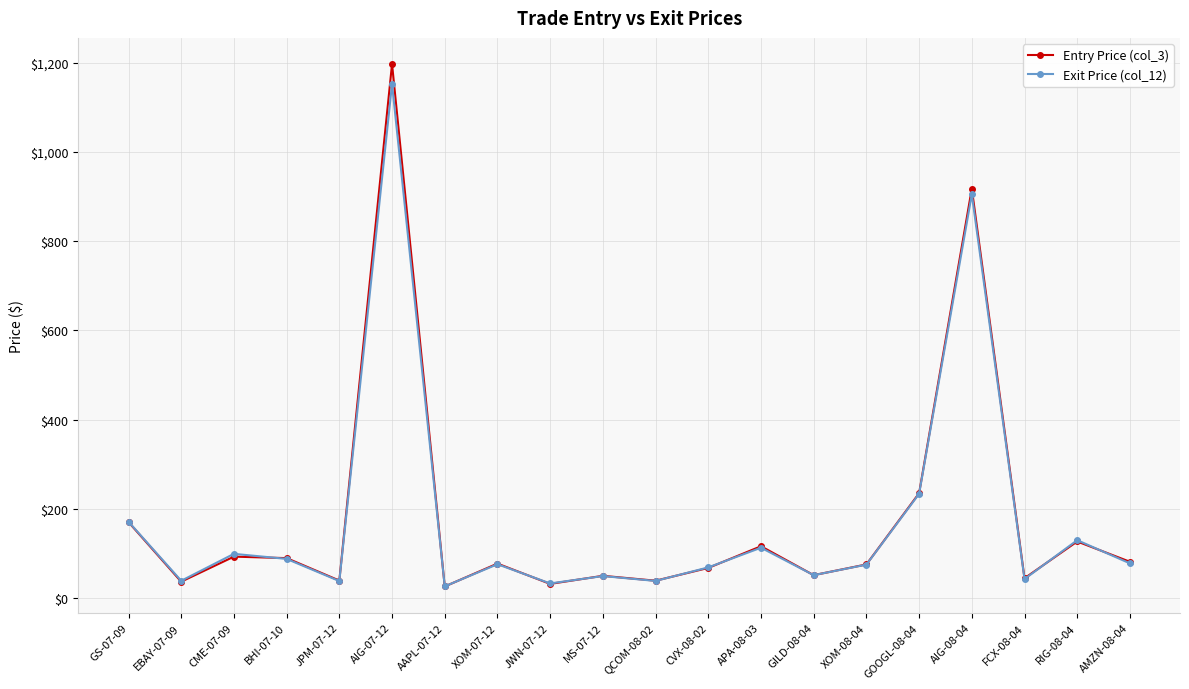

At which category does the chart reach its peak across all series?

AIG-07-12